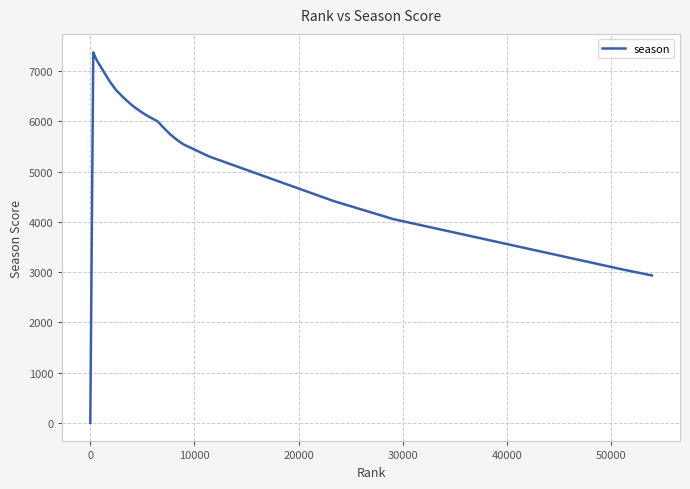

What is the difference between the maximum and minimum values?

7374